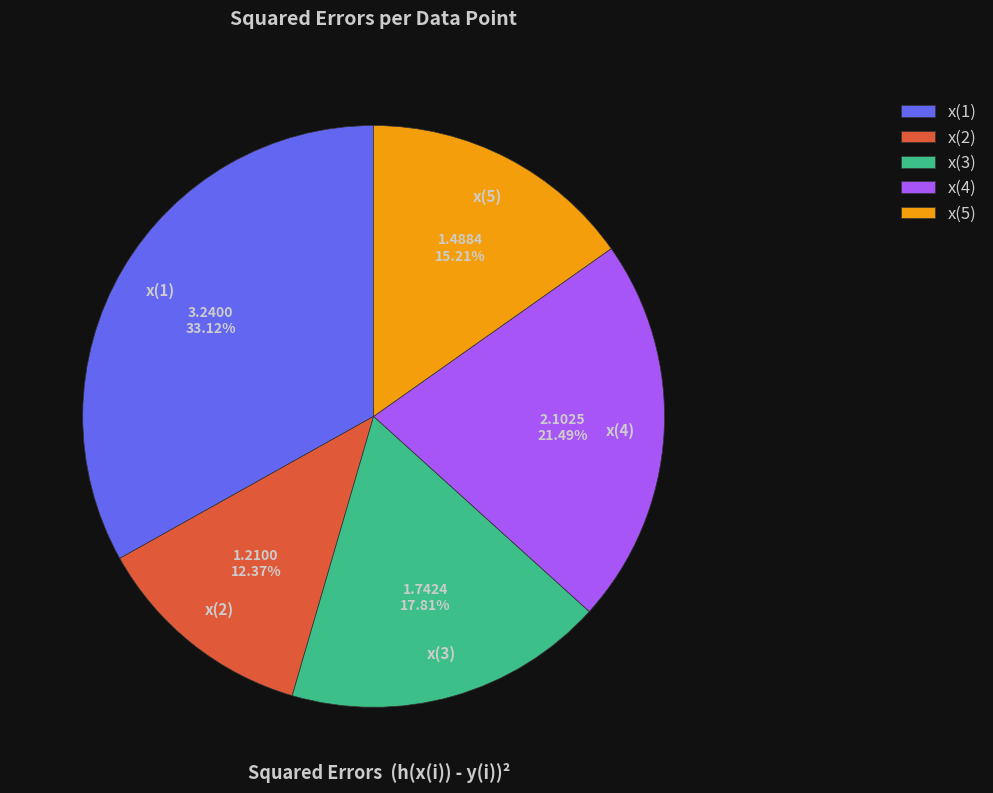

Rank the categories by value from lowest to highest.

x(2), x(5), x(3), x(4), x(1)